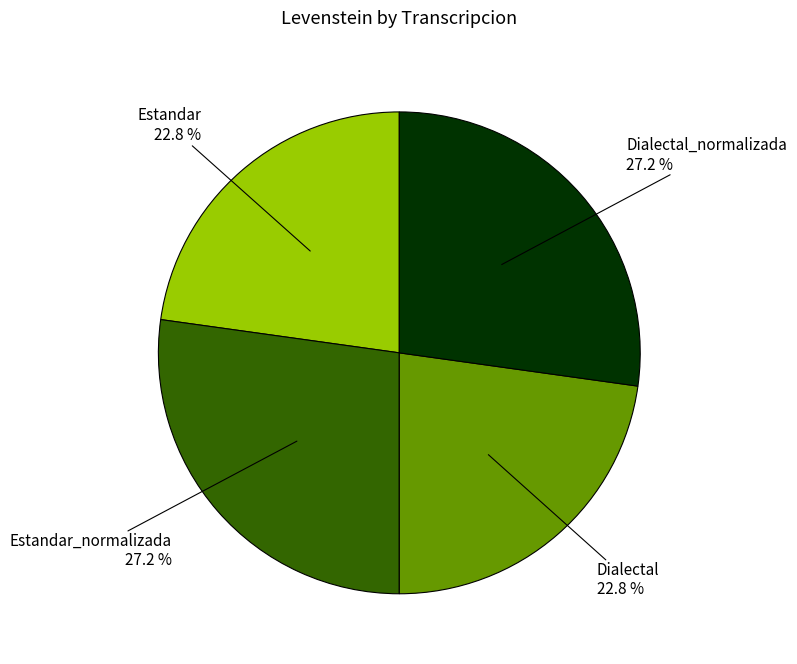

Is there a majority slice in this chart?

No